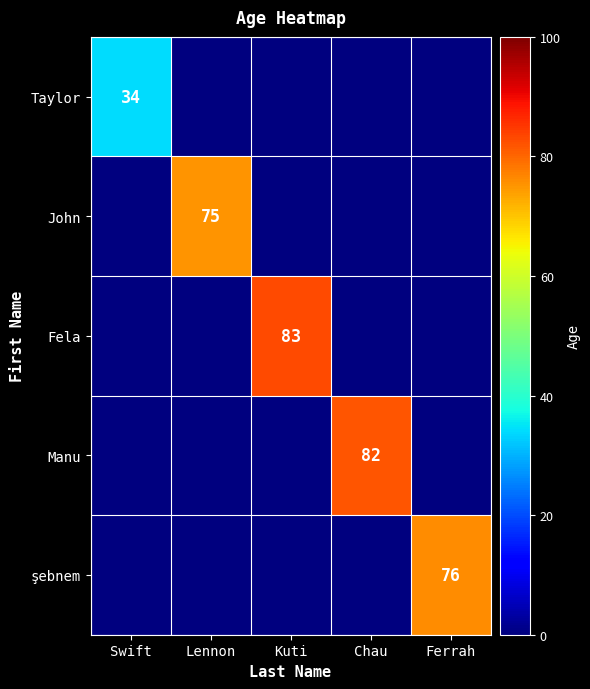

True or false: Taylor has a value of 0 at Lennon.

True